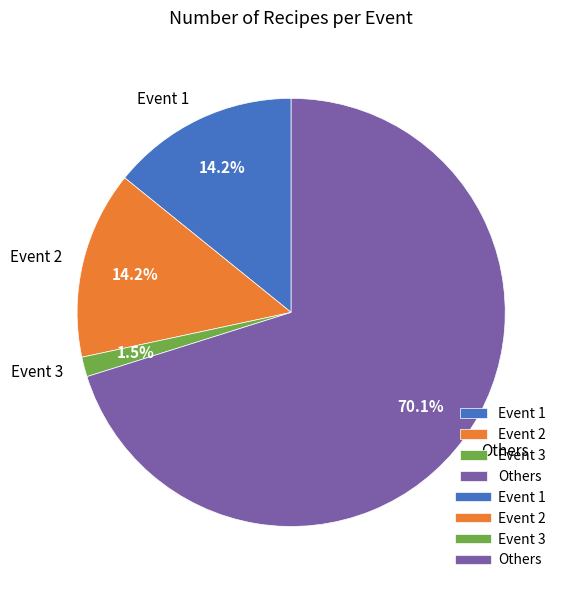

What is the smallest slice in the pie chart?

Event 3